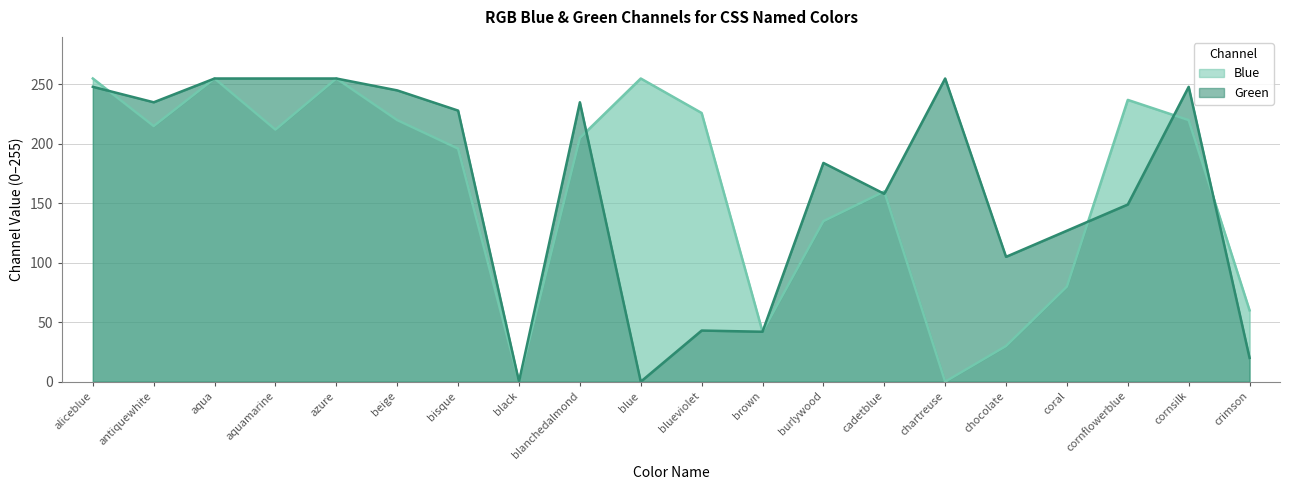

True or false: Green has more than 2 interior local peaks.

True